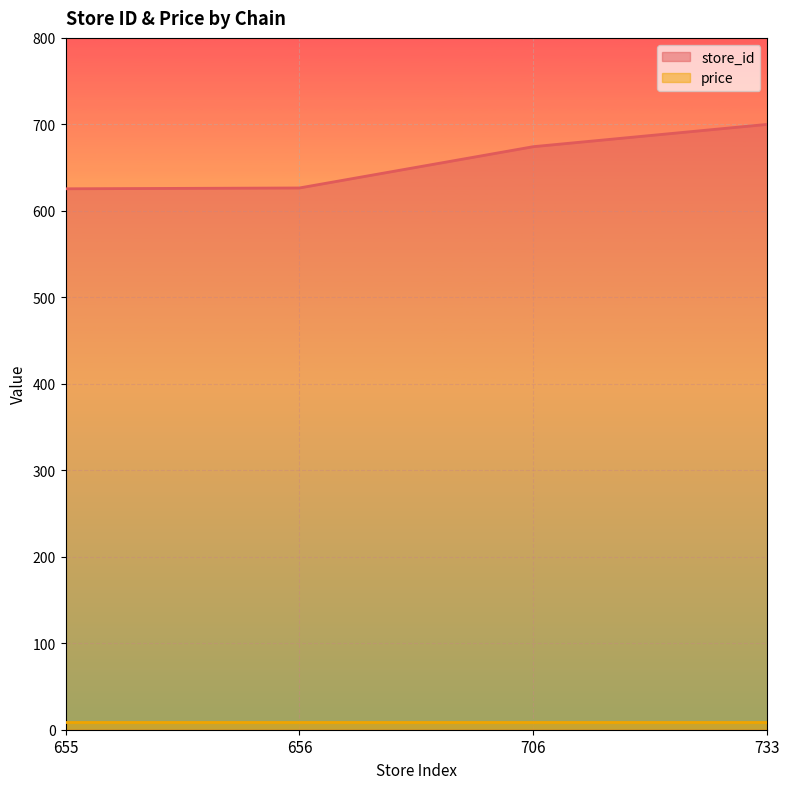

What is the ratio of the value at 656 to the value at 733?

0.9